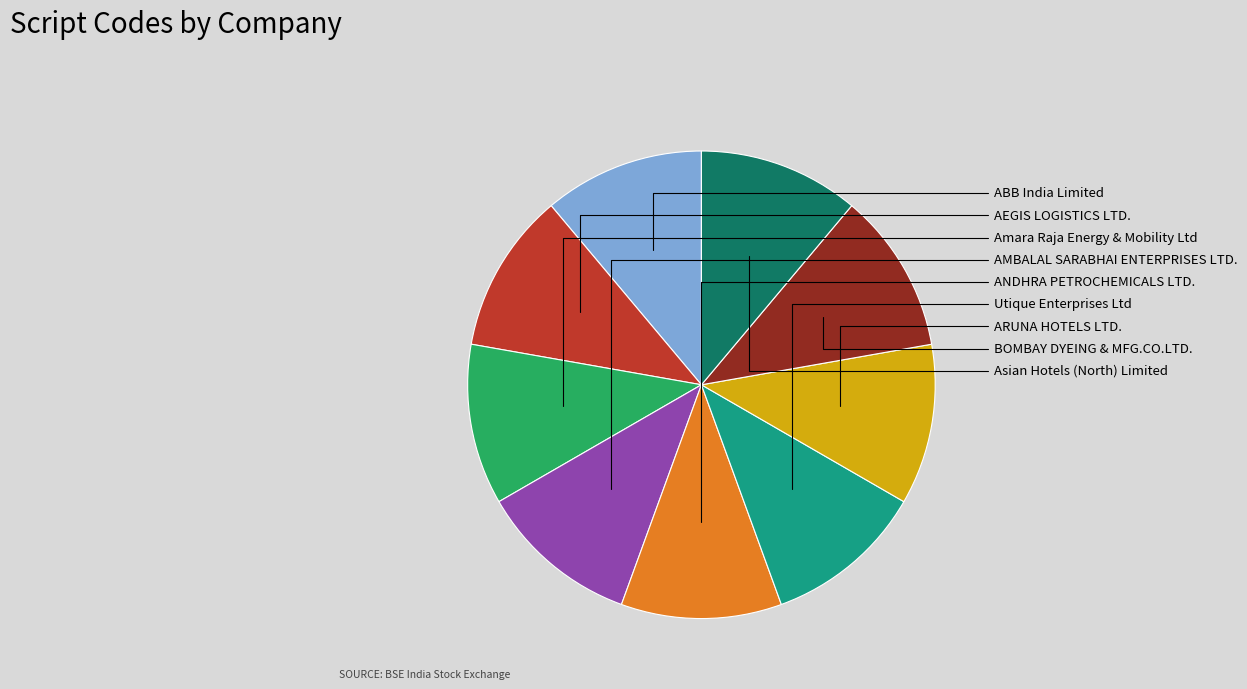

Is it true that AMBALAL SARABHAI ENTERPRISES LTD. is 11% of the pie?

True